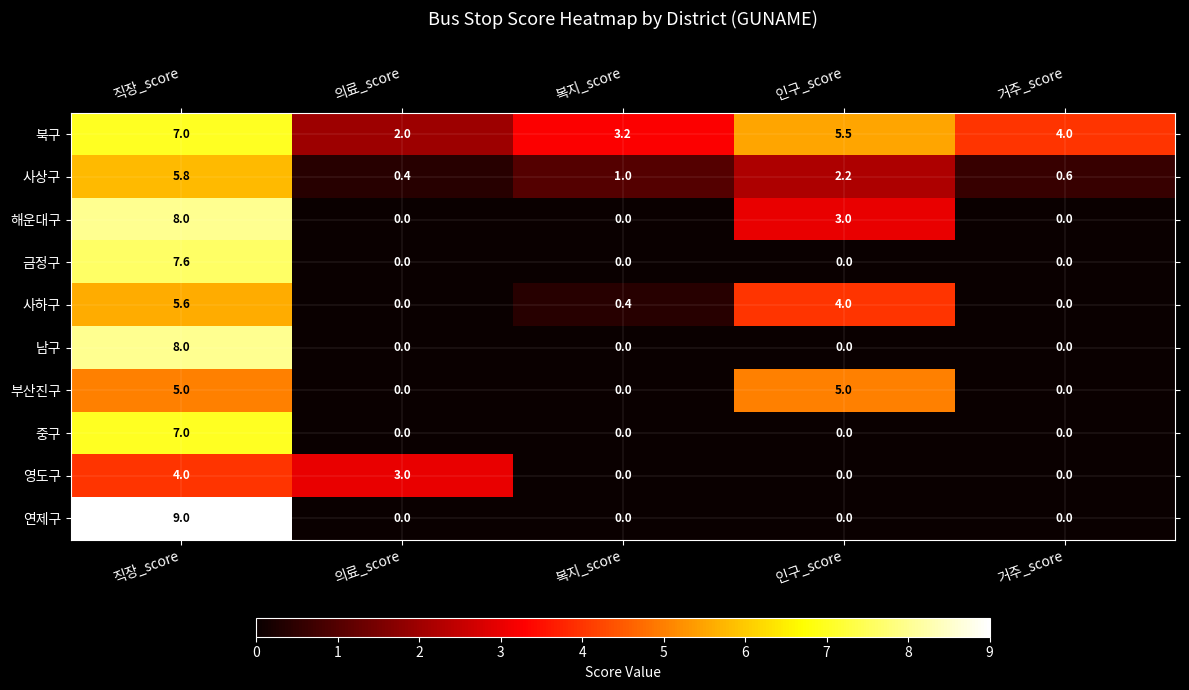

True or false: 해운대구 has a value of 8.0 at 직장_score.

True